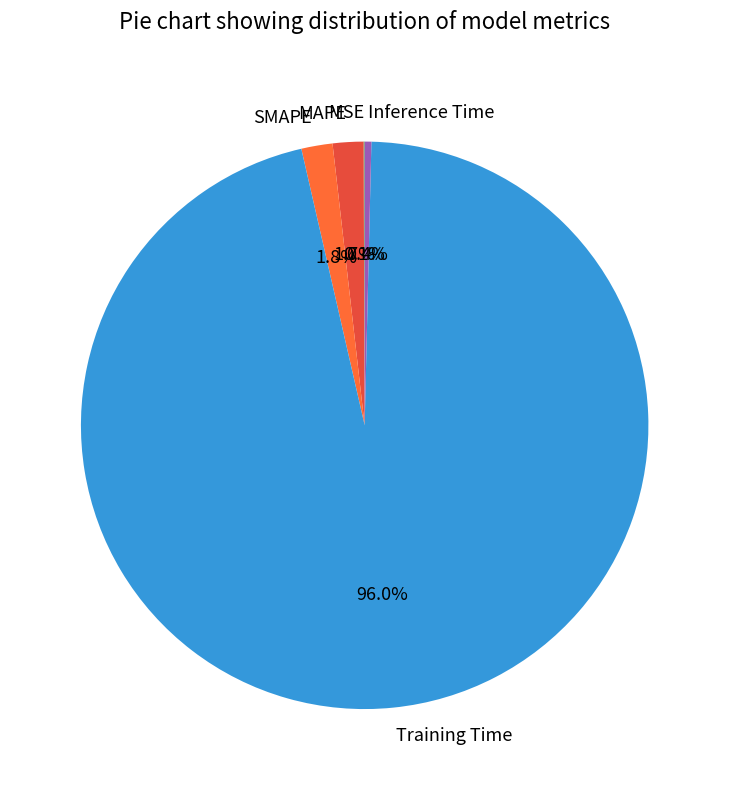

To the nearest percent, what is the difference between the MAPE and Inference Time slice percentages?

1%